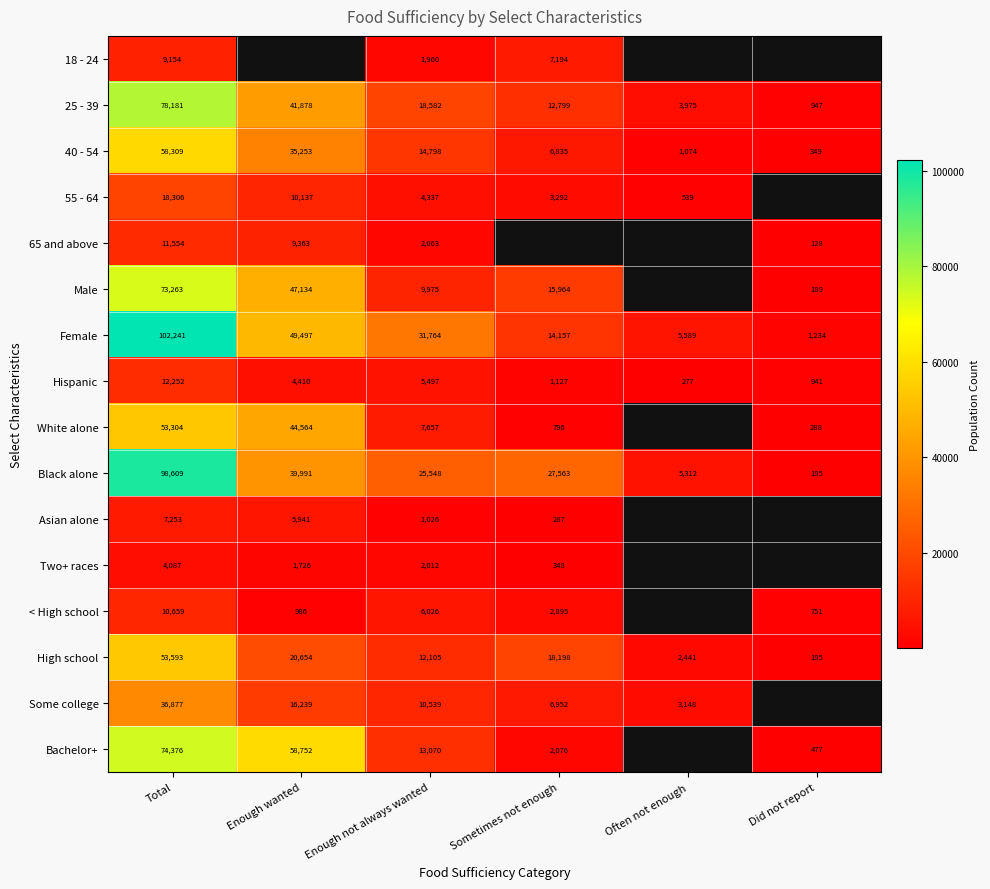

What is the difference between the highest and lowest values at Sometimes not enough?

27276.0